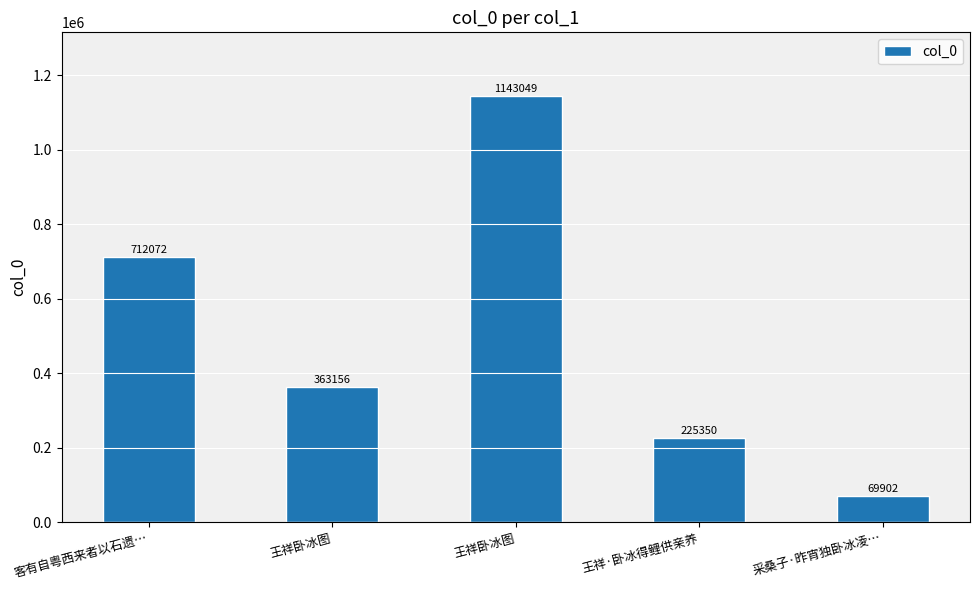

What is the ratio of the value at 客有自粤西来者以石遗… to the value at 王祥卧冰图?

2.0